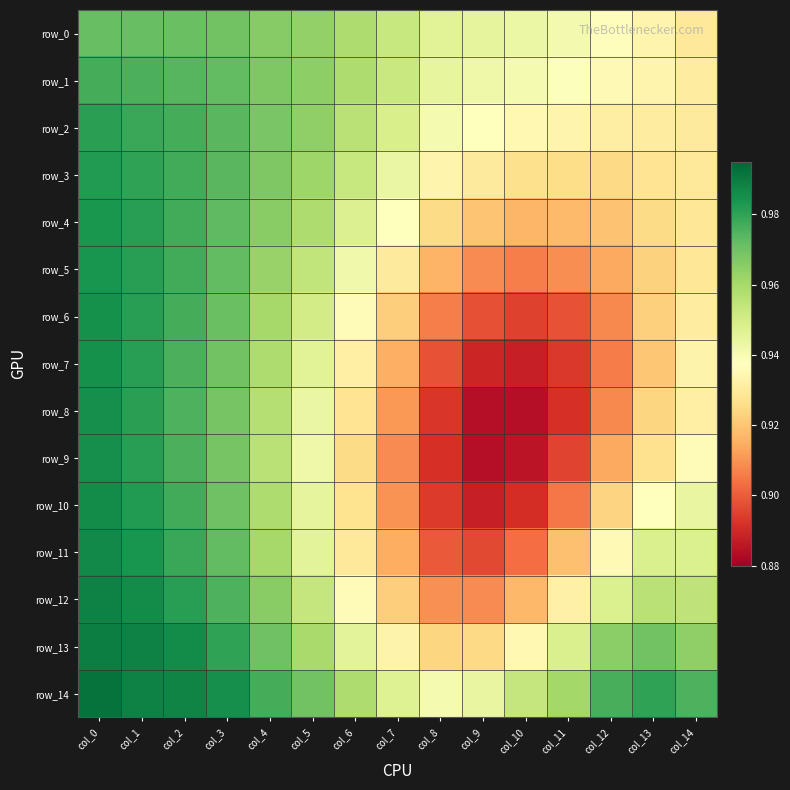

Which series has the widest spread of values?

row_8